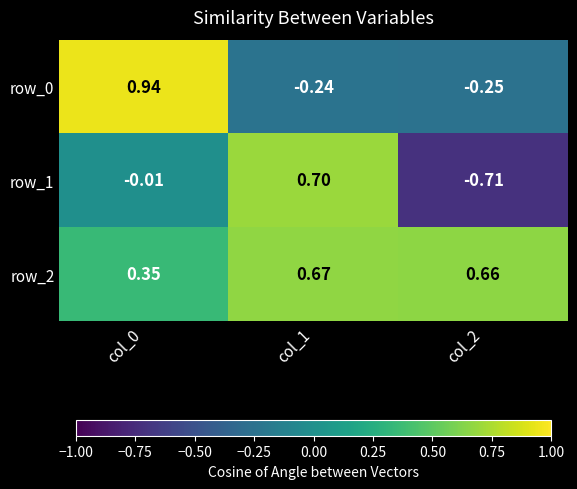

Is the value of row_2 at col_0 greater than the value of row_1 at col_0?

Yes